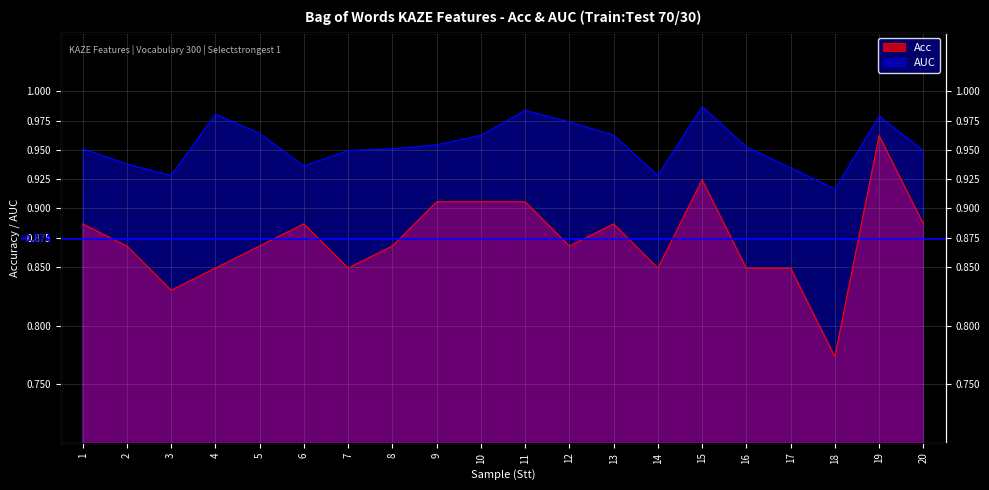

Between 5 and 10, which is larger?

10